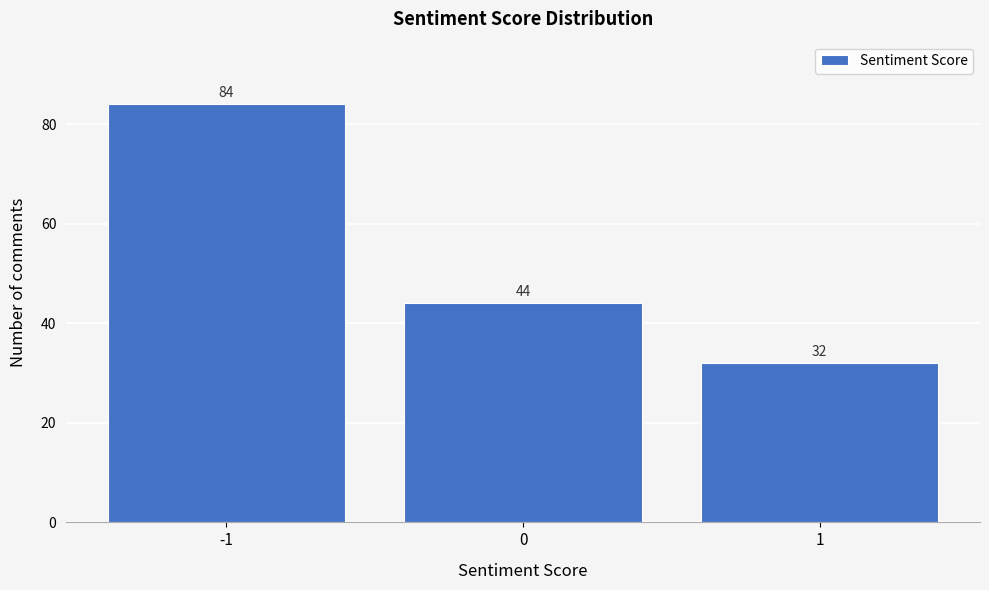

Over which range of the x-axis is the bar tallest?

-1.5 to -0.5